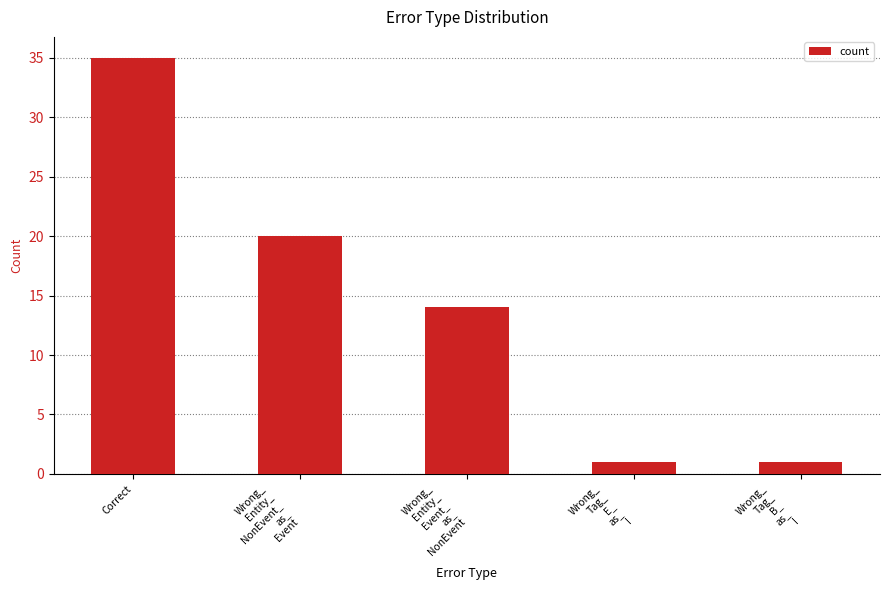

What is the value of the 5th bar from the left?

1